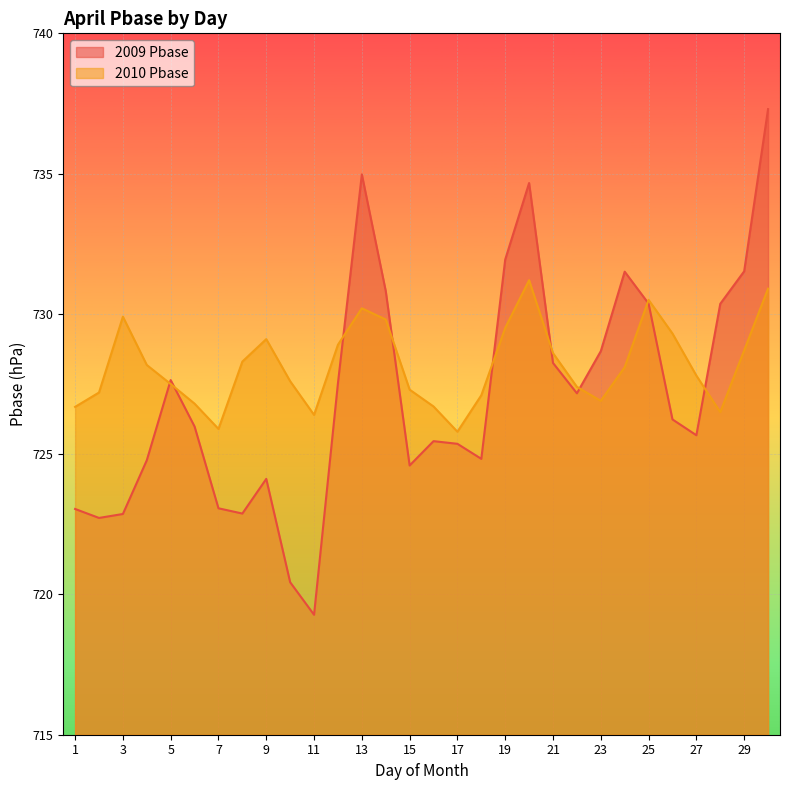

What is the maximum value shown in the chart?

737.3